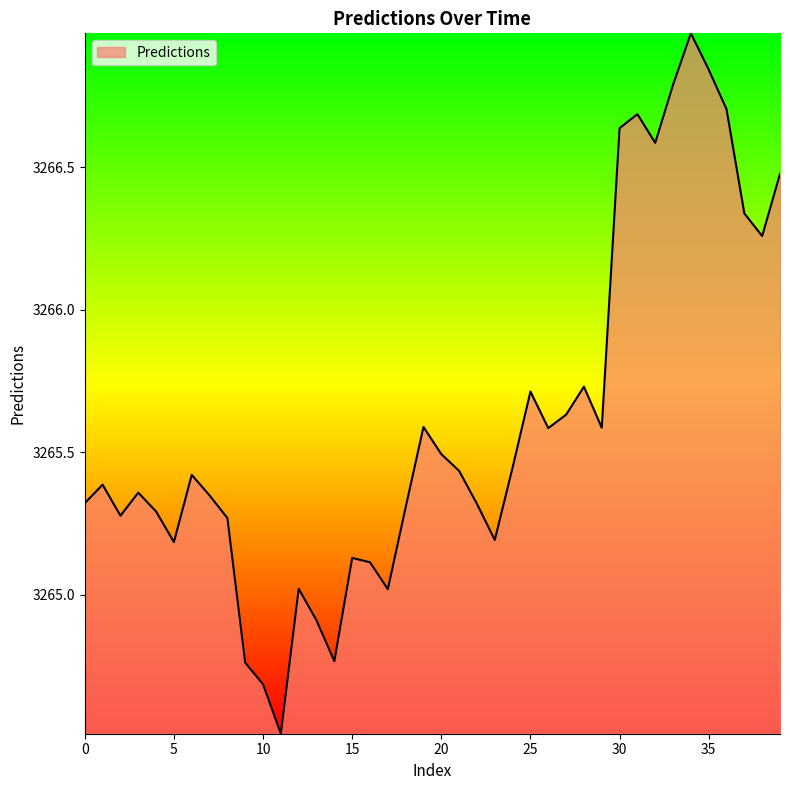

What is the difference between the maximum and minimum values?

2.5